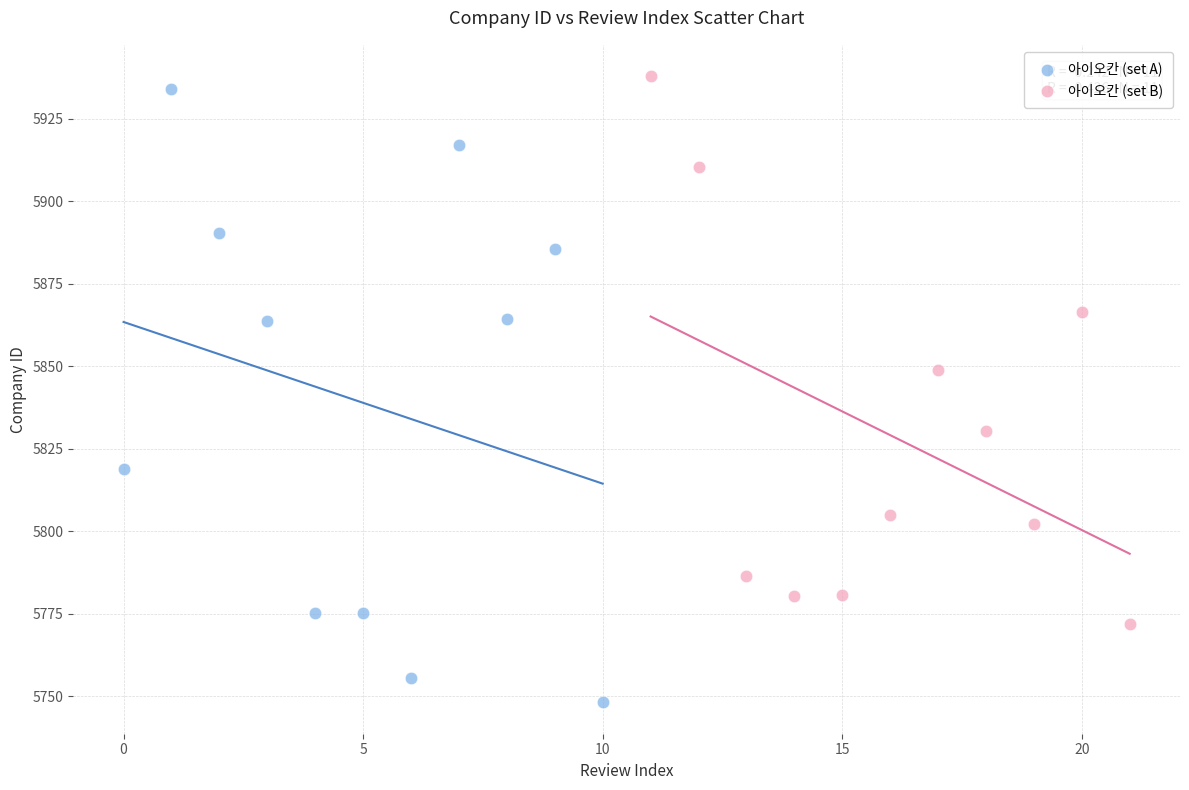

Which series reaches the maximum Y coordinate?

아이오칸 (set B)